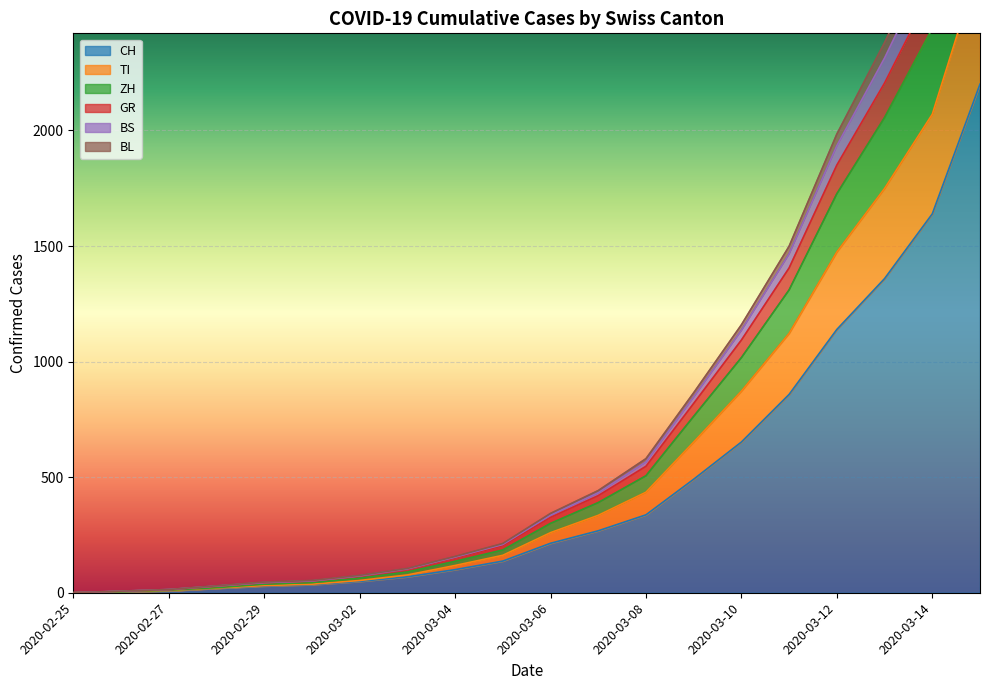

True or false: ZH has a value of 9 at 2020-02-28.

False